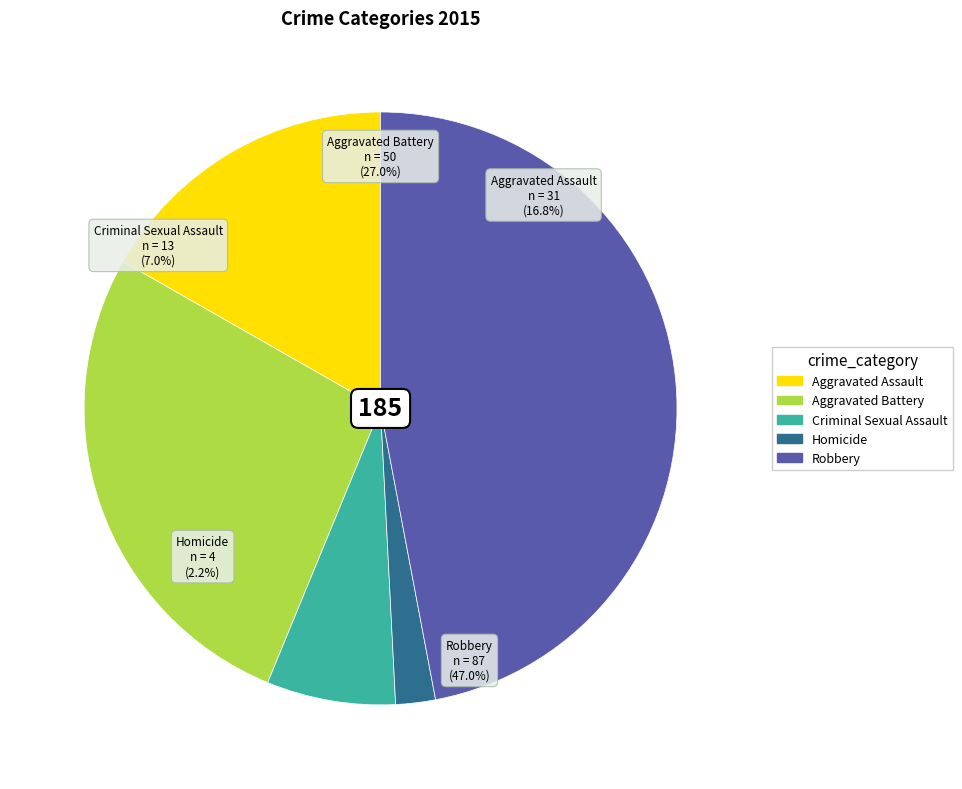

Rank the categories by value from lowest to highest.

Homicide, Criminal Sexual Assault, Aggravated Assault, Aggravated Battery, Robbery